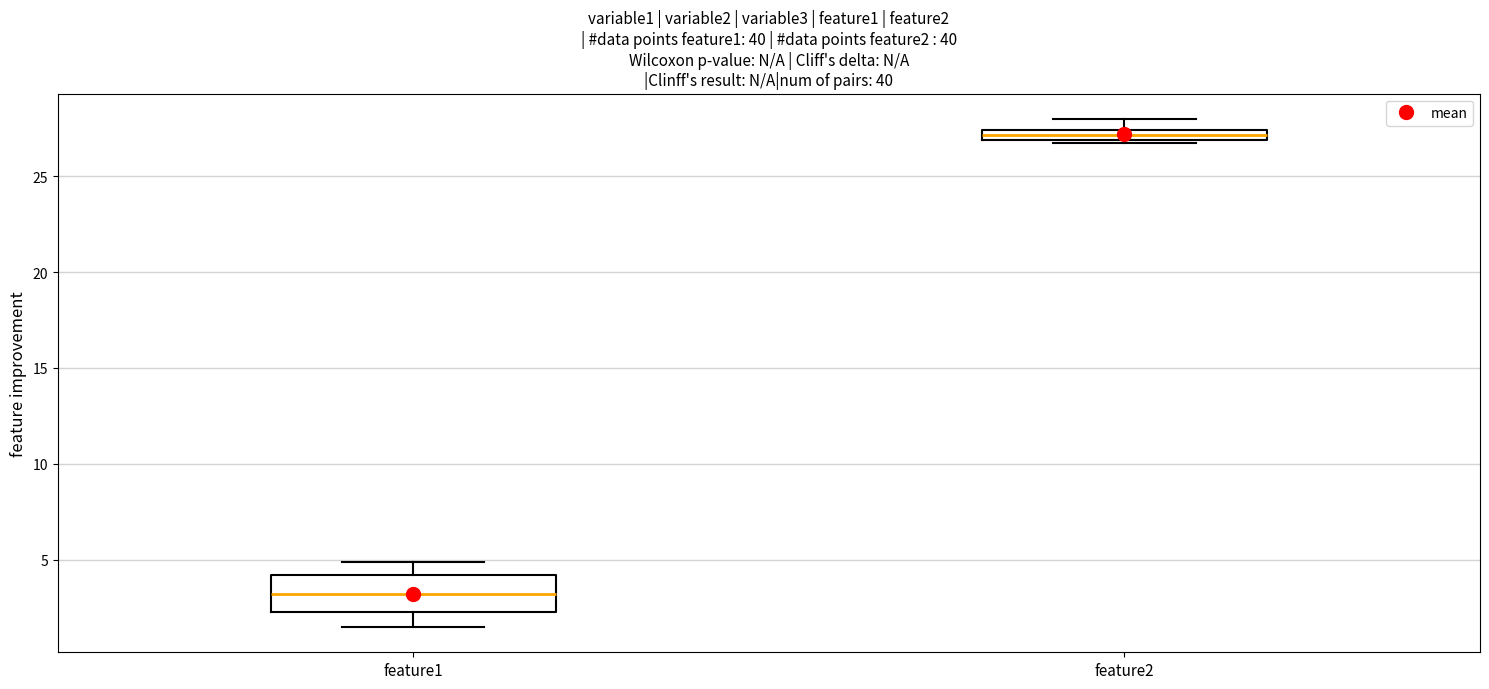

Which box is the tallest, from its lower edge to its upper edge?

feature1